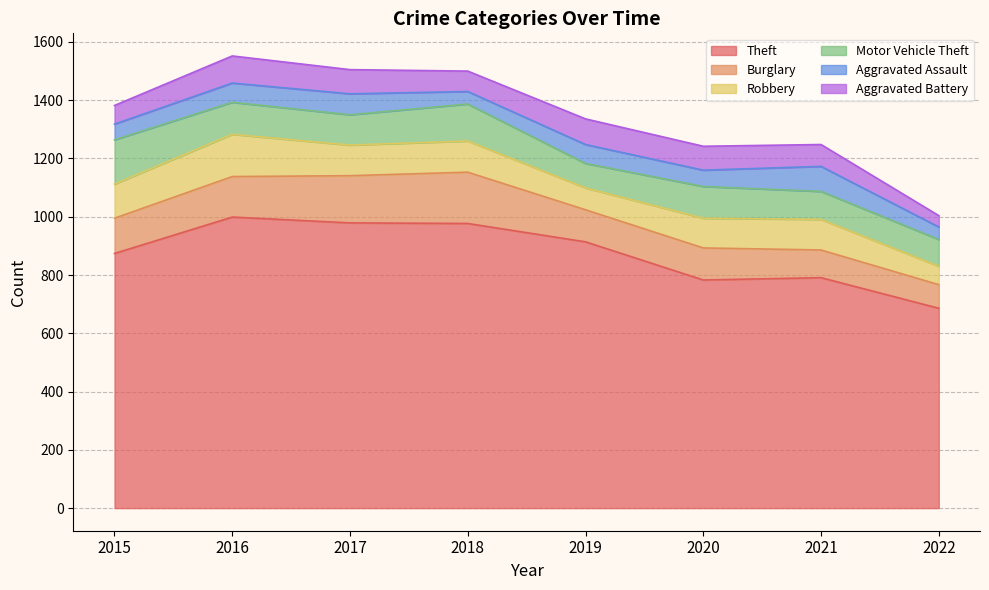

How many values in the Aggravated Assault series are below 65?

4